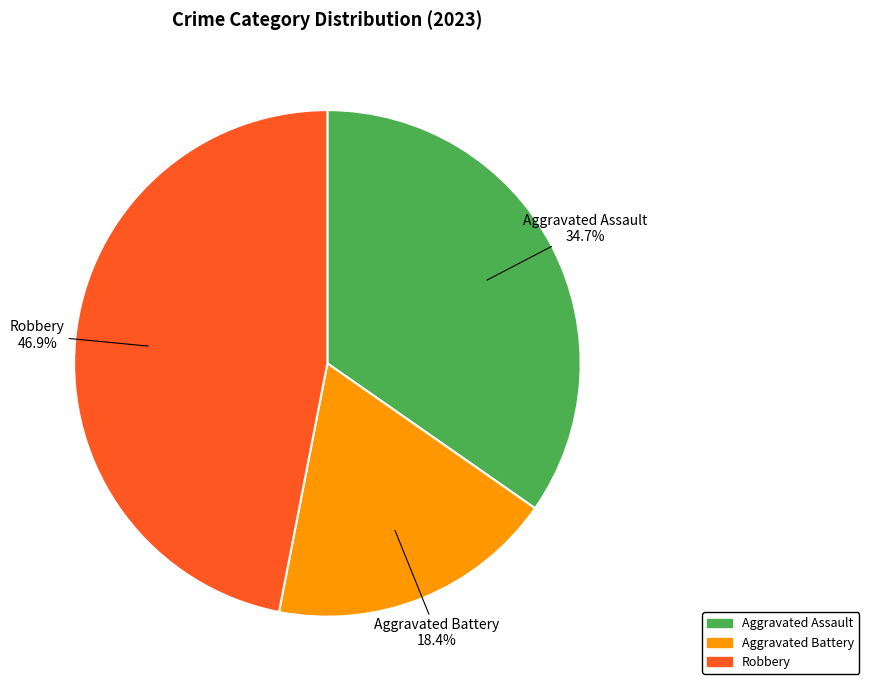

To the nearest percent, what is the average slice percentage?

33%